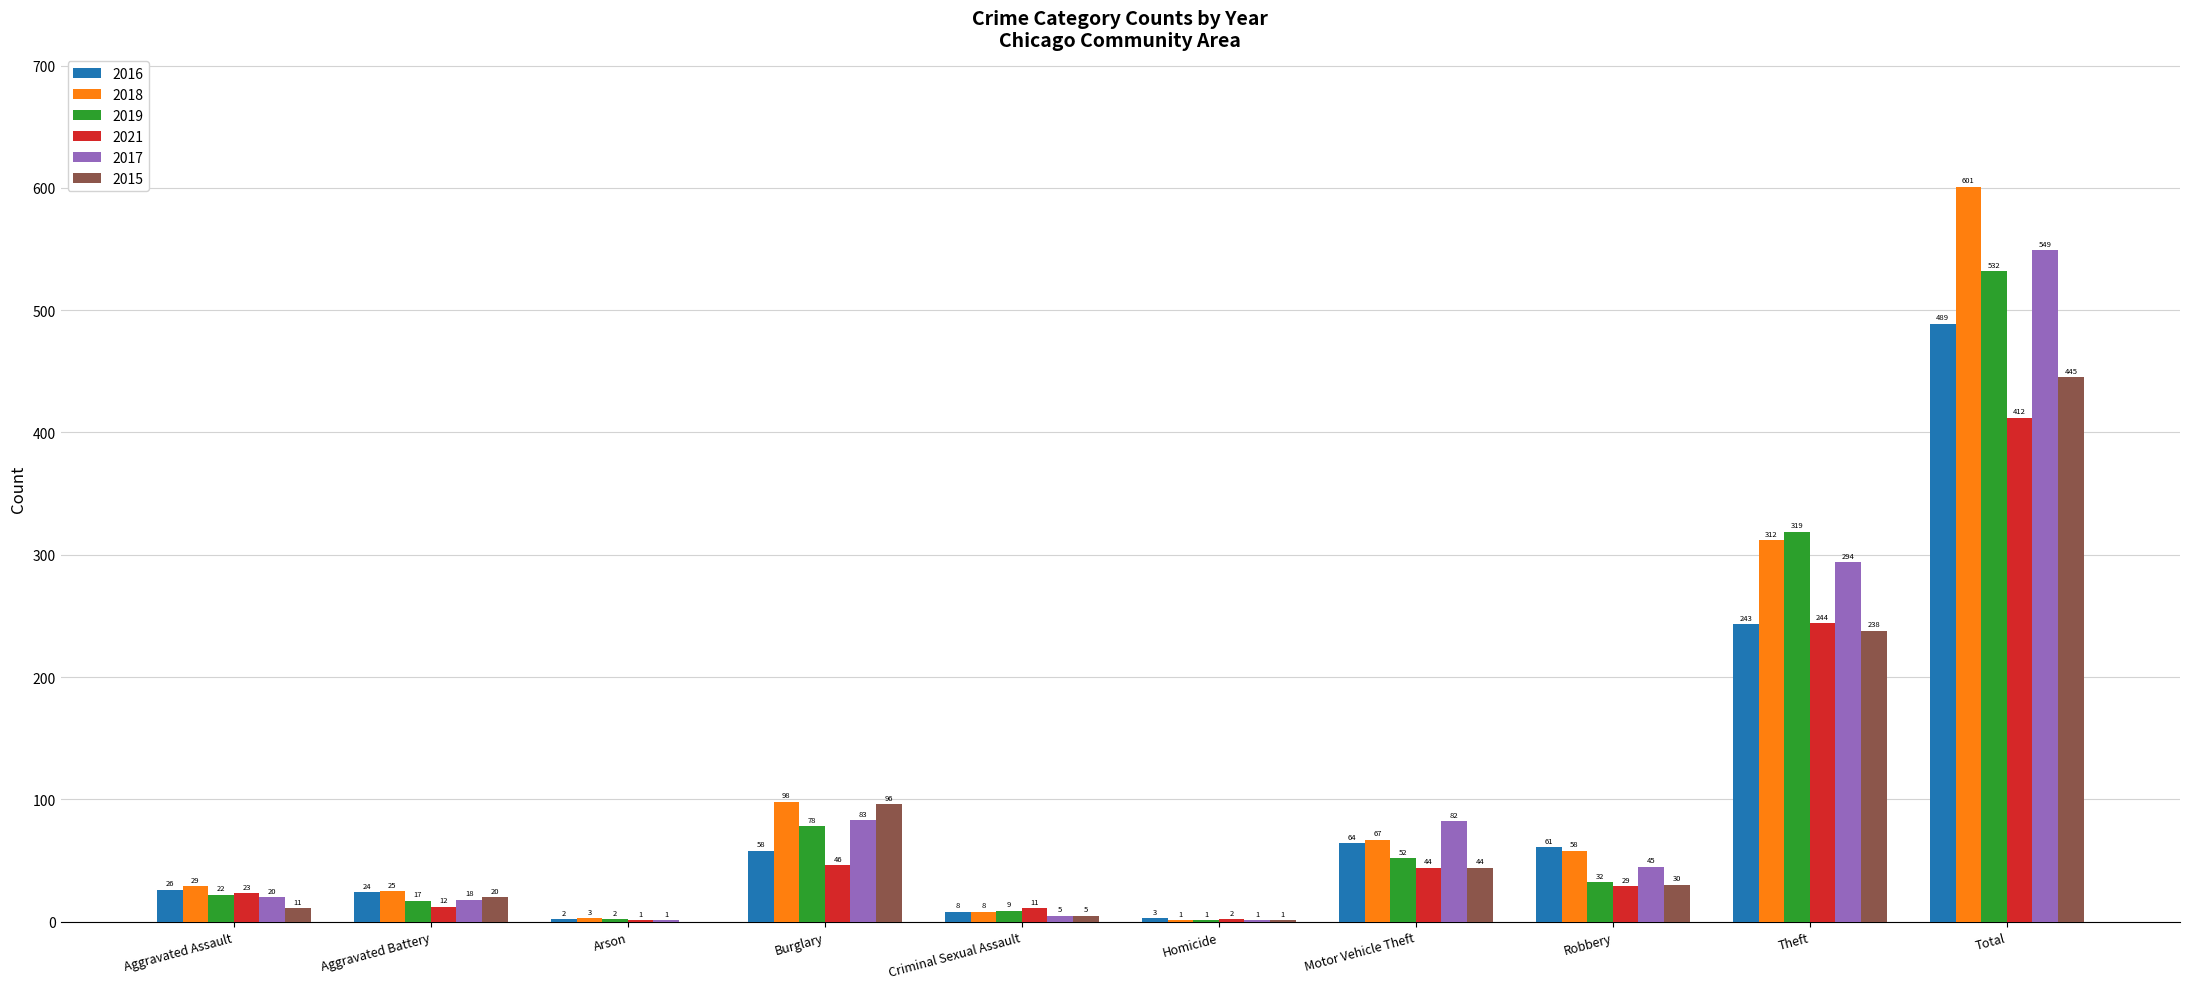

Which series changed the most between Aggravated Assault and Total?

2018